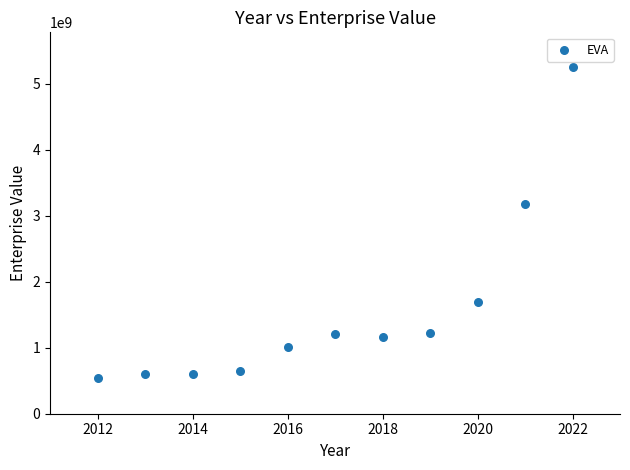

What is the range of X values (max minus min)?

10.0